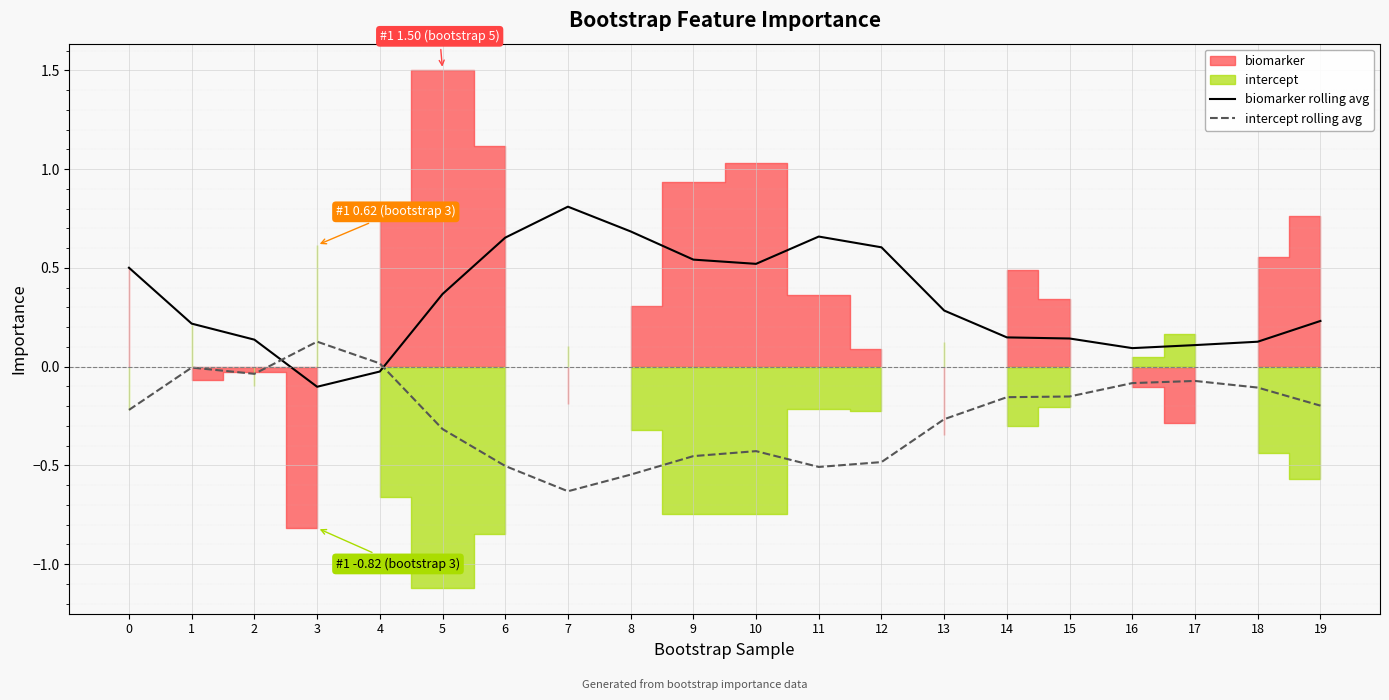

List the series in order of their overall mean, lowest first.

intercept rolling avg, biomarker rolling avg